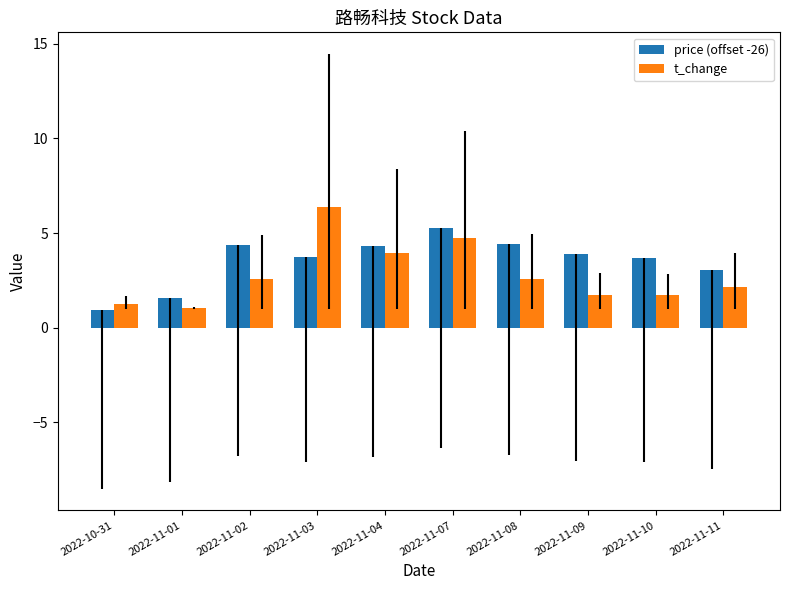

What is the approximate value of price (offset -26) at 2022-11-02?

4.4